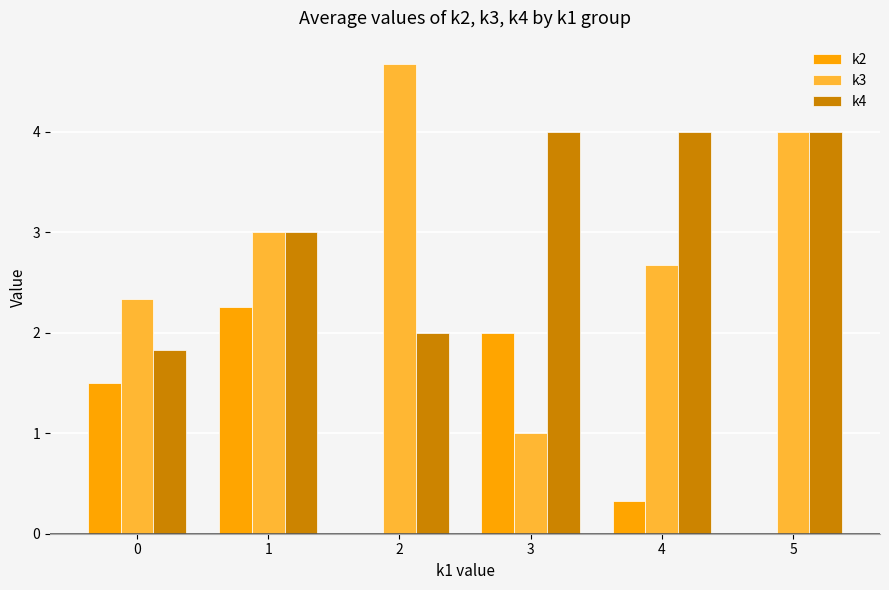

What is the greatest value displayed?

4.7